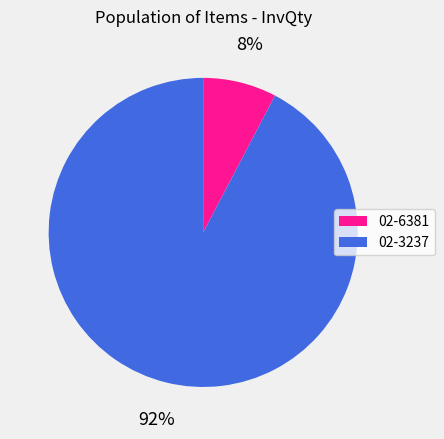

The 02-3237 slice represents 99% of the pie. True or false?

False